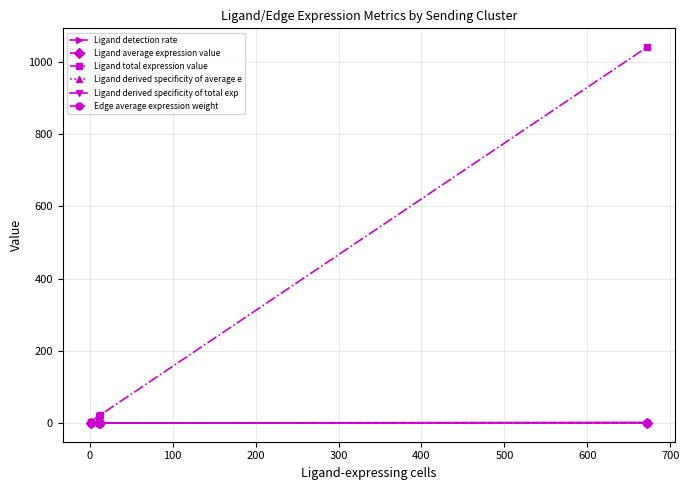

After their last crossing, which series has the higher values: Ligand average expression value or Ligand derived specificity of total exp?

Ligand derived specificity of total exp